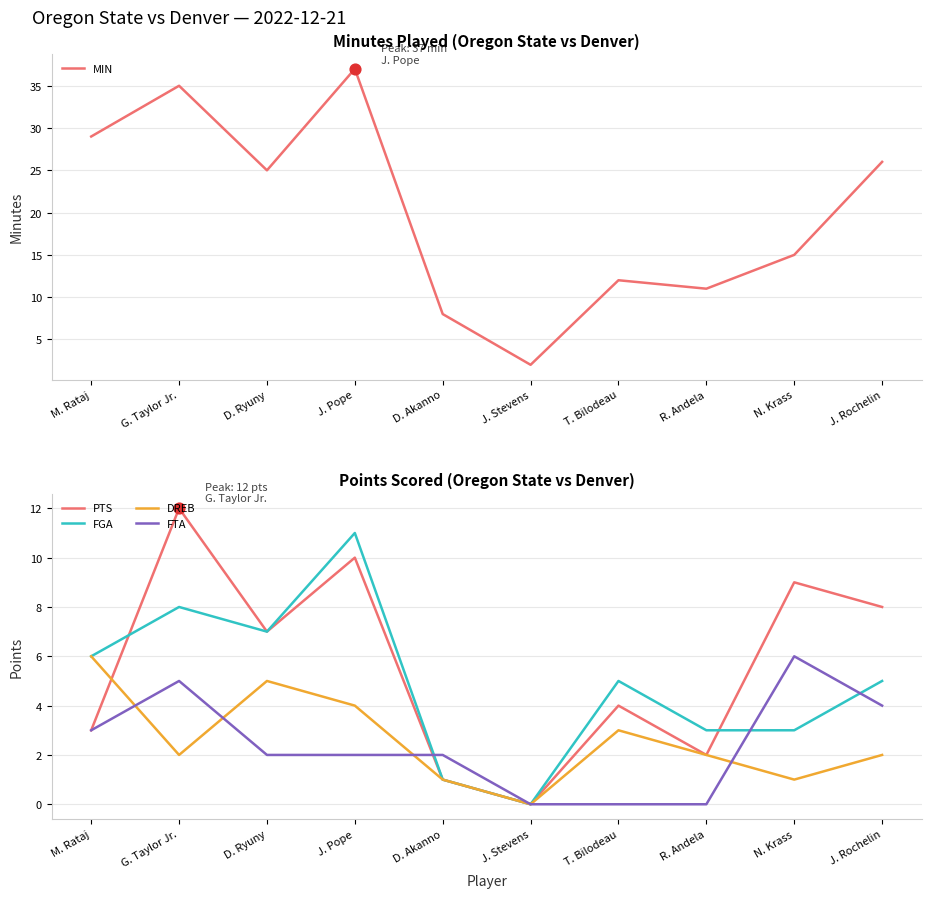

Which series has the largest total across all categories?

MIN